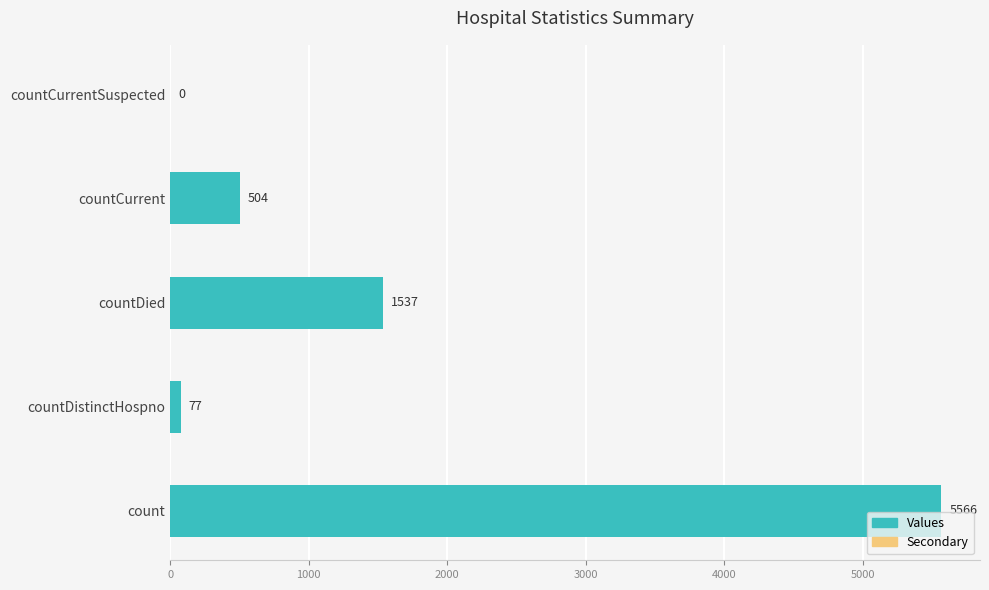

What is the sum of the values at countDied and count?

7103